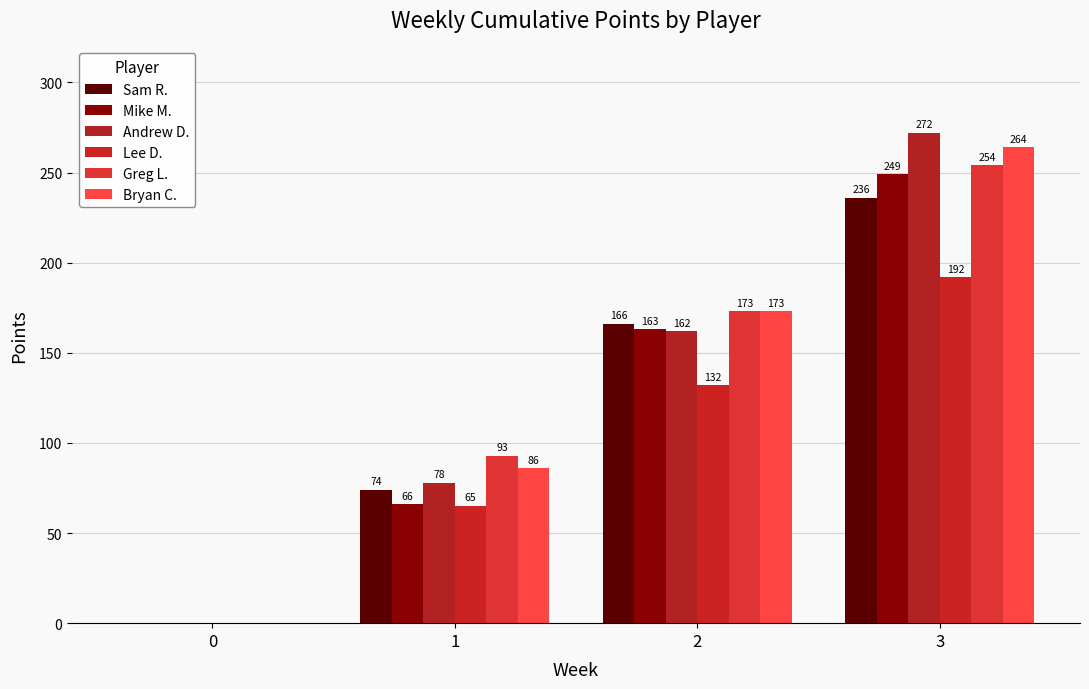

What is the sum of the Greg L. values at 0 and 2?

173